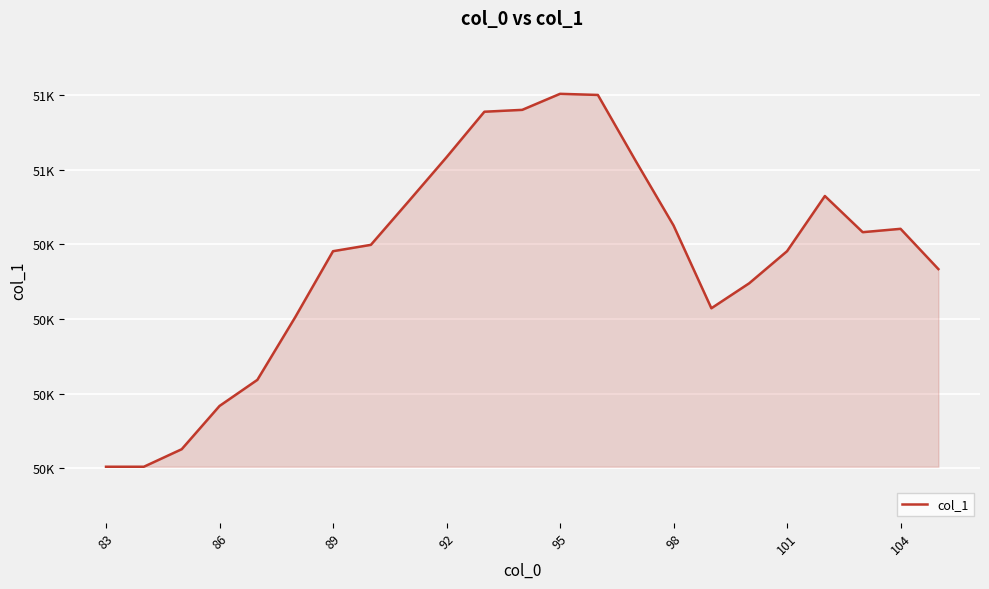

Which category has the lowest value across all series?

83